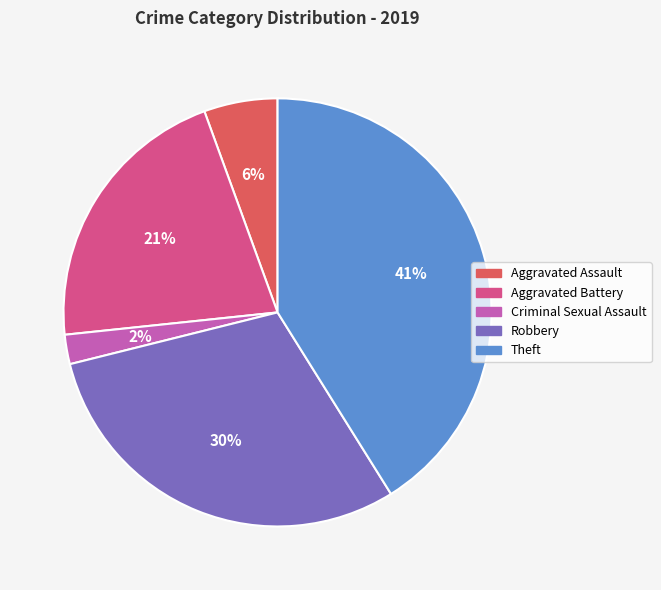

To the nearest percent, what is the combined percentage of Theft and Robbery?

71%